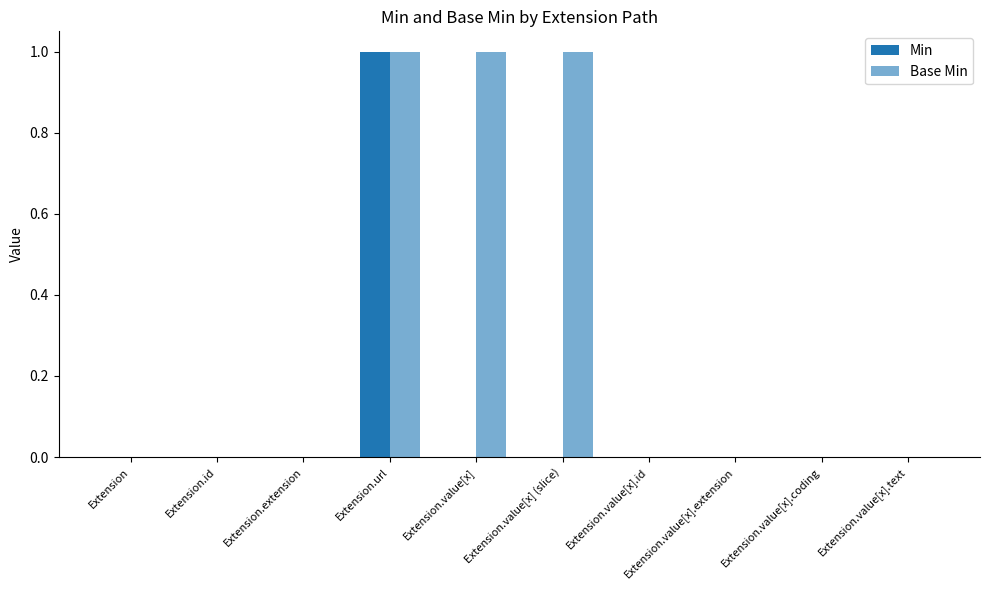

Which category has the lowest value across all series?

Extension